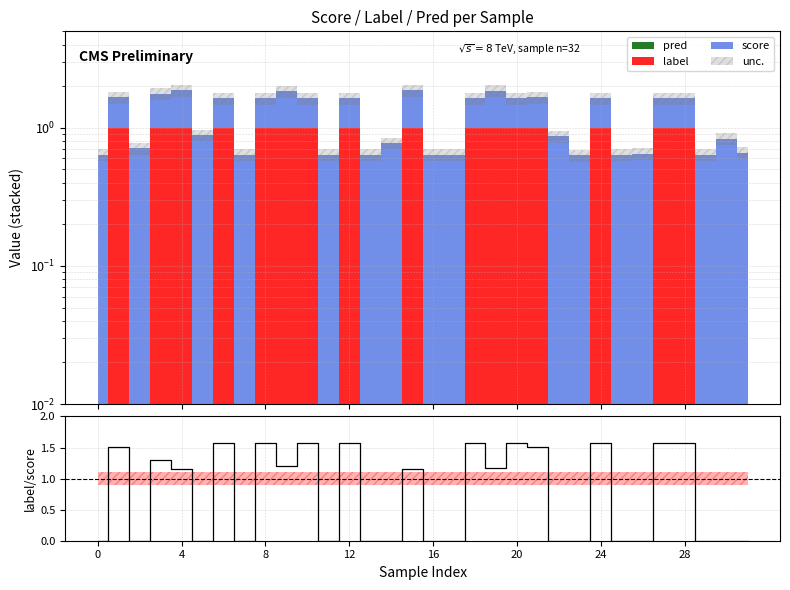

What is the difference between the second highest and minimum values?

1.6